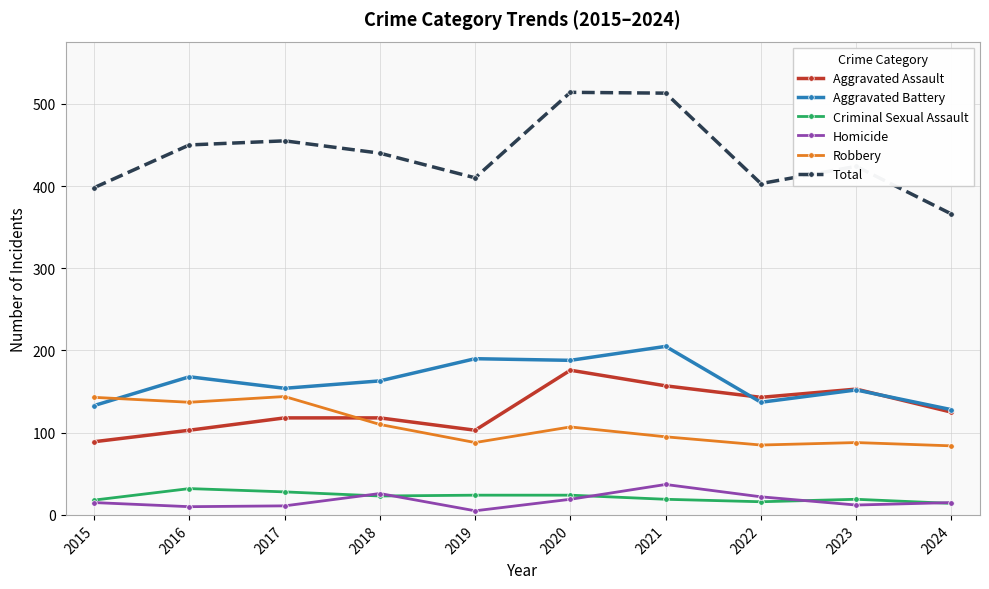

What are all the series names shown in the legend?

Aggravated Assault, Aggravated Battery, Criminal Sexual Assault, Homicide, Robbery, Total